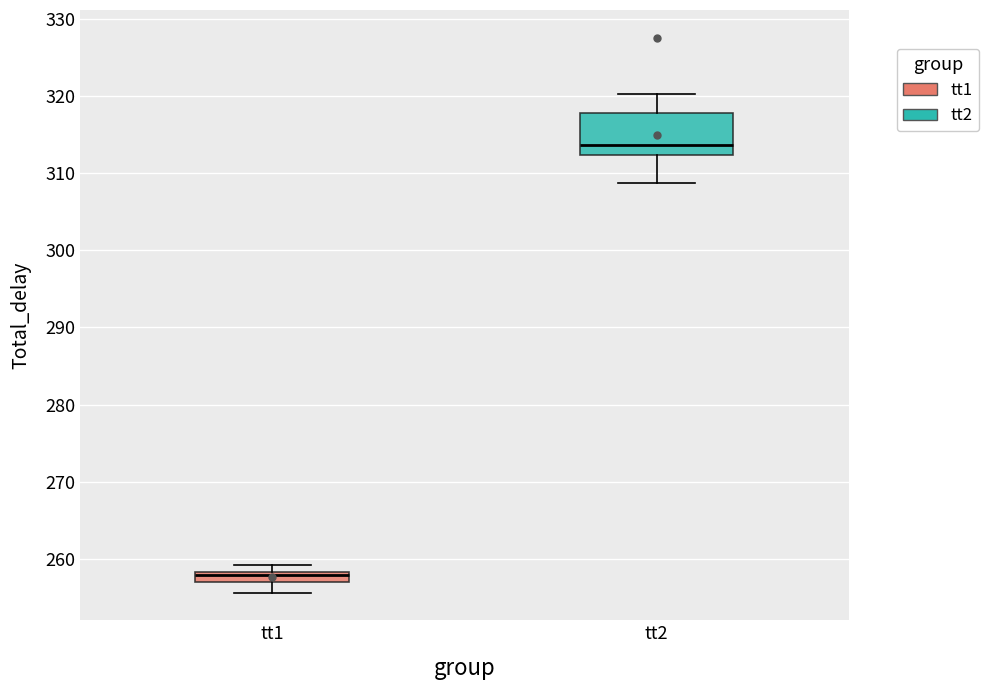

Where does the median line of the box for tt2 sit on the y-axis? The values are not printed on the chart, so give them approximately, as read against the axis.

314